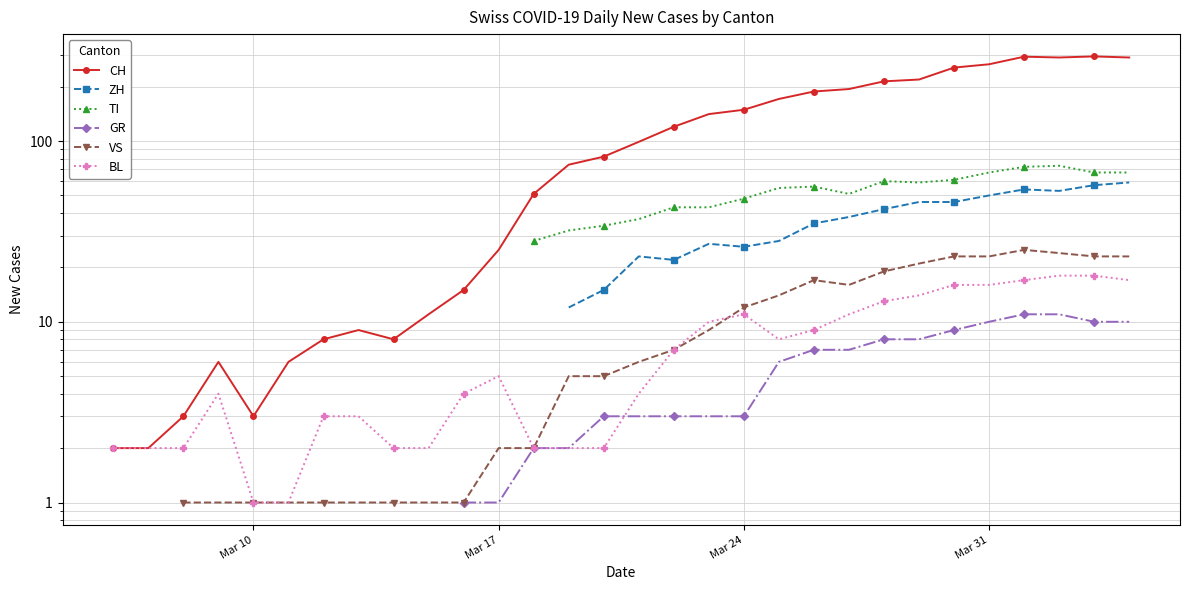

What is the value of the TI point at the 30th from the left?

55.0